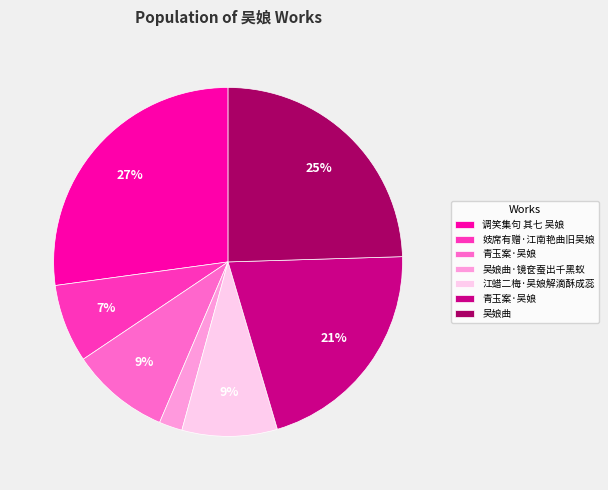

Is there a majority slice in this chart?

No